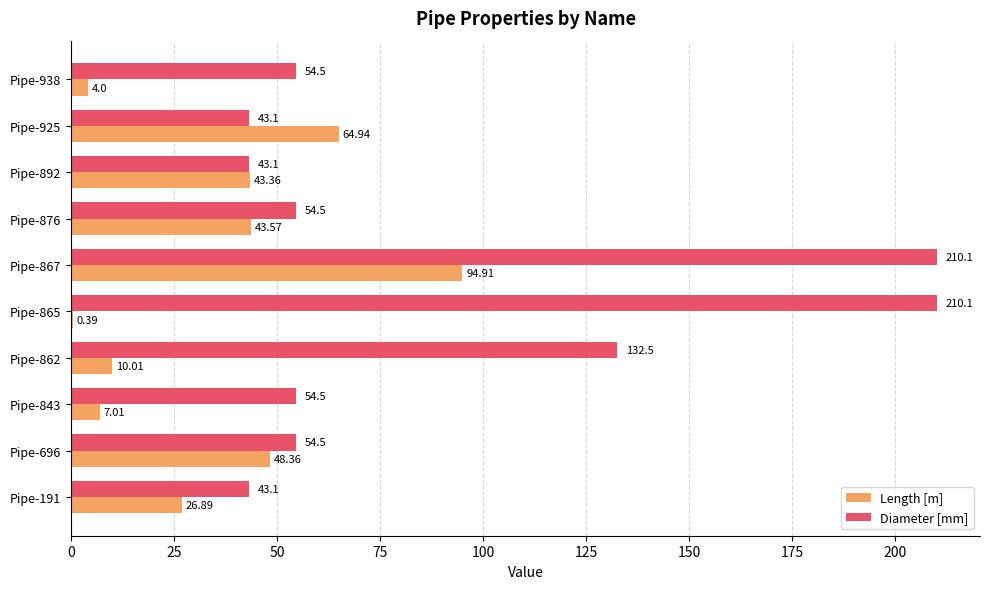

Which series has the widest spread of values?

Diameter [mm]